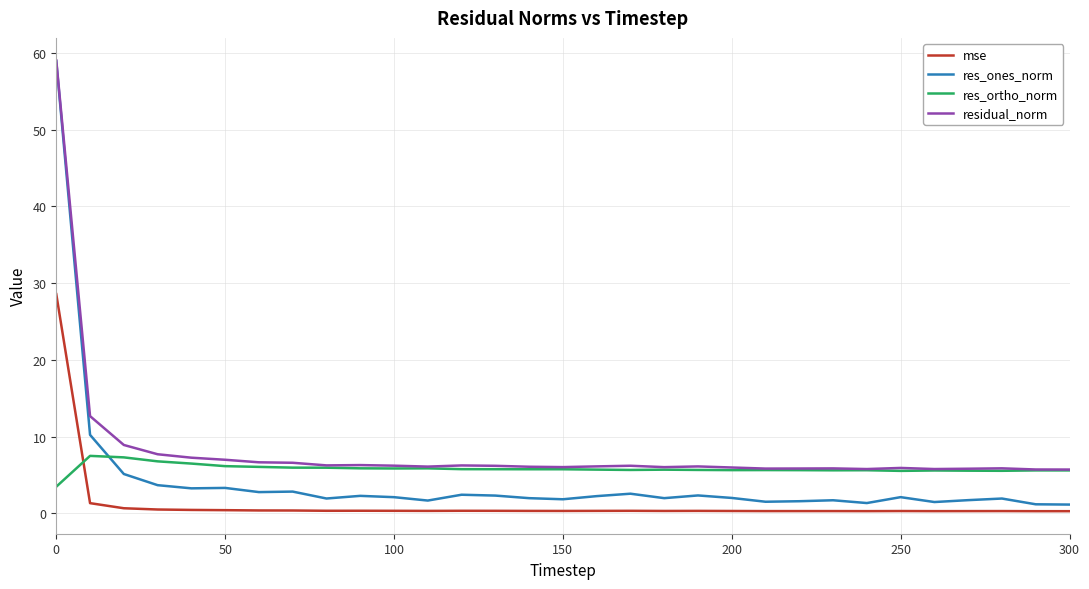

Which series has the largest range (max minus min)?

res_ones_norm